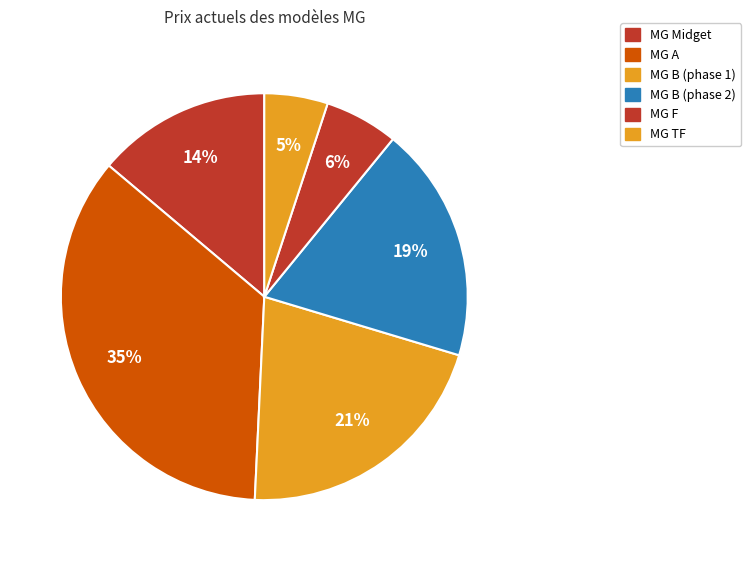

Which category has the smallest portion of the pie?

MG TF